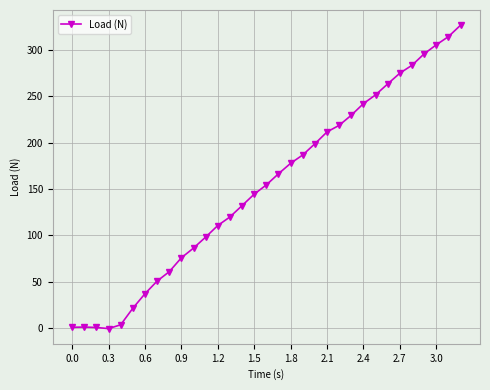

What is the value of the 20th point from the left?

186.7